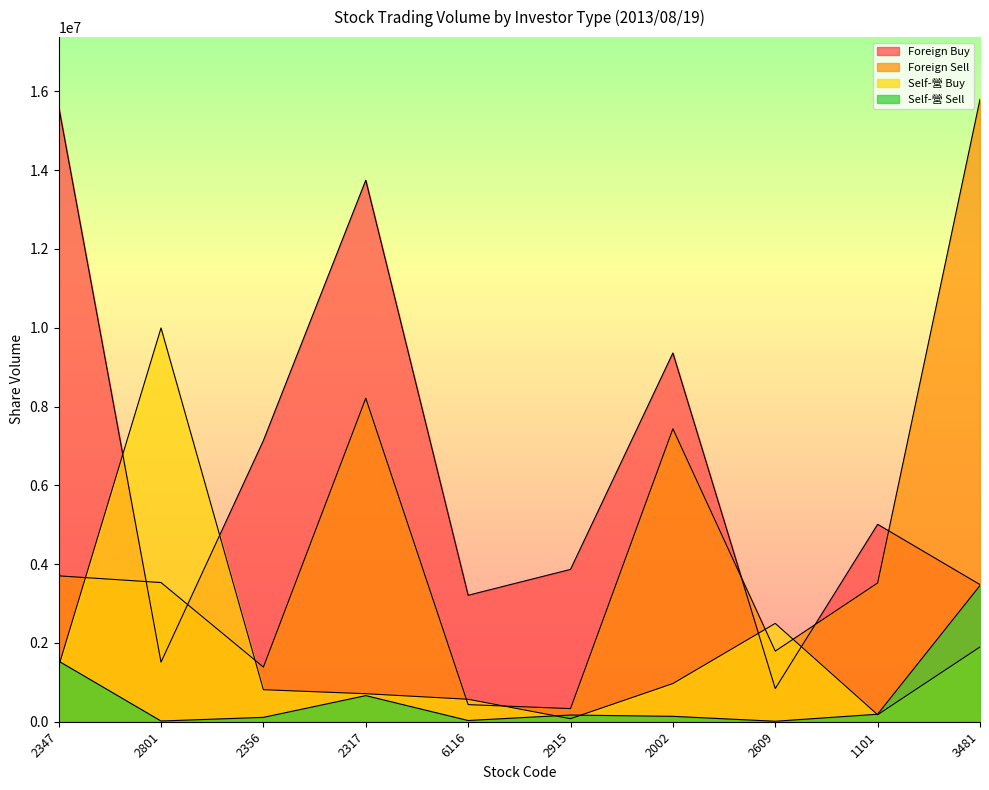

How many interior local peaks does the Foreign Buy series have?

3